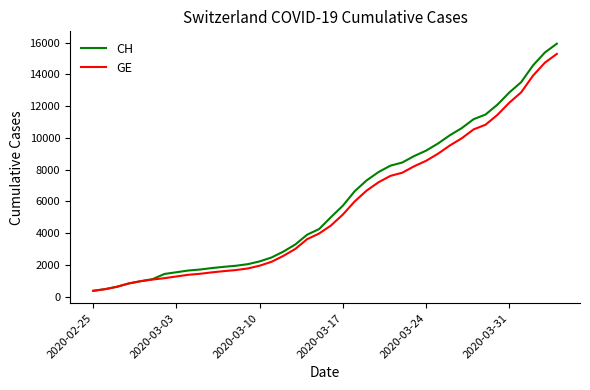

What is the greatest value displayed?

15926